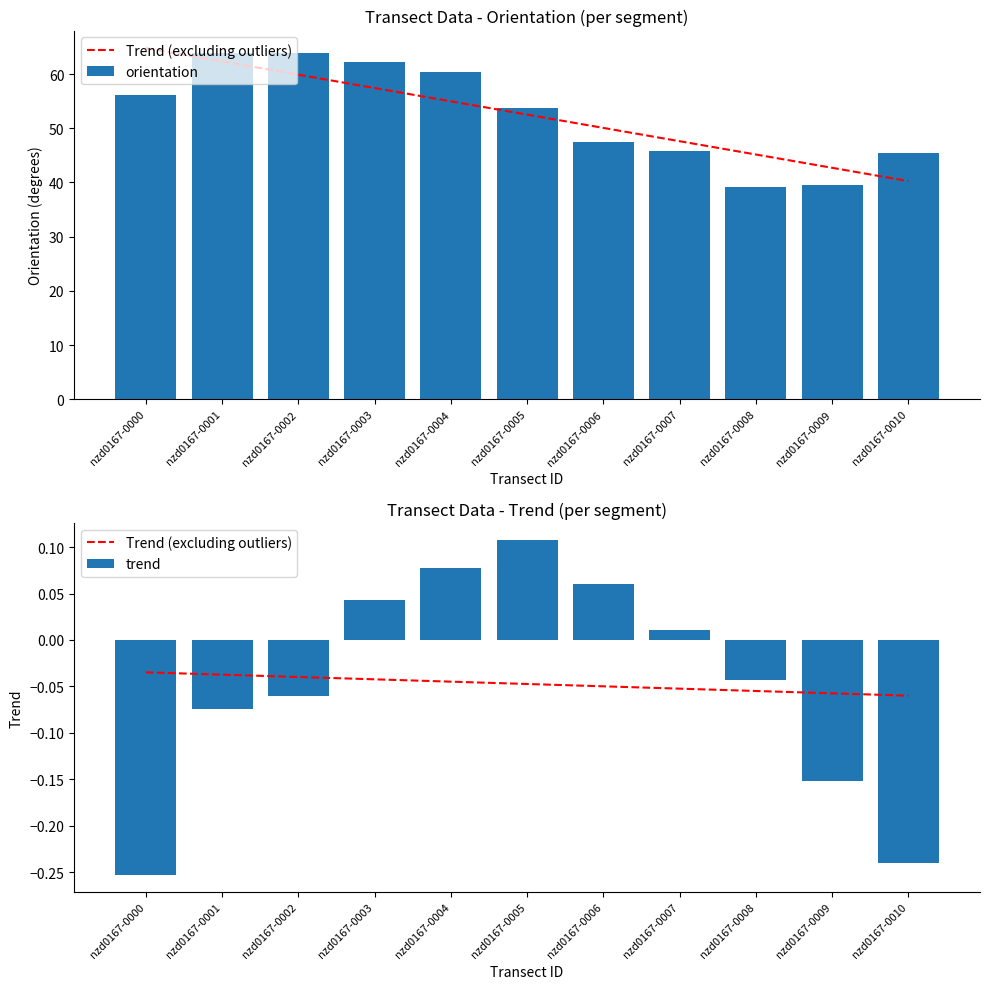

True or false: Trend (excluding outliers) has a value of -0.0 at nzd0167-0000.

True